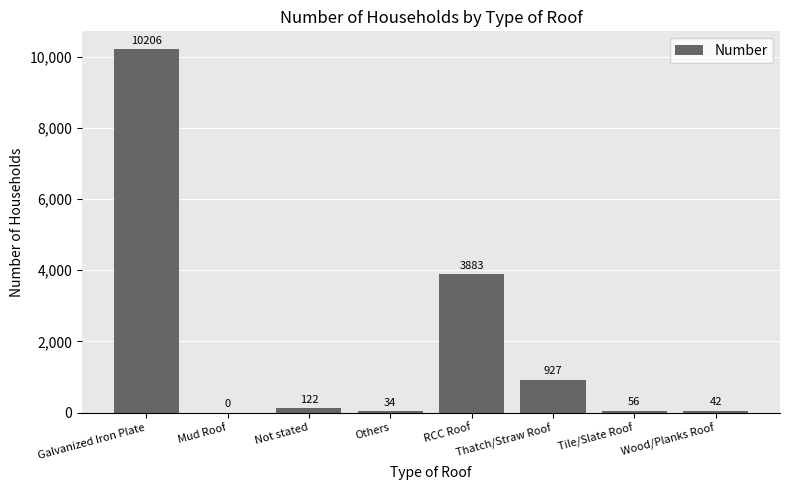

Reading left to right, what are all the values shown in this chart?

10206	0	122	34	3883	927	56	42